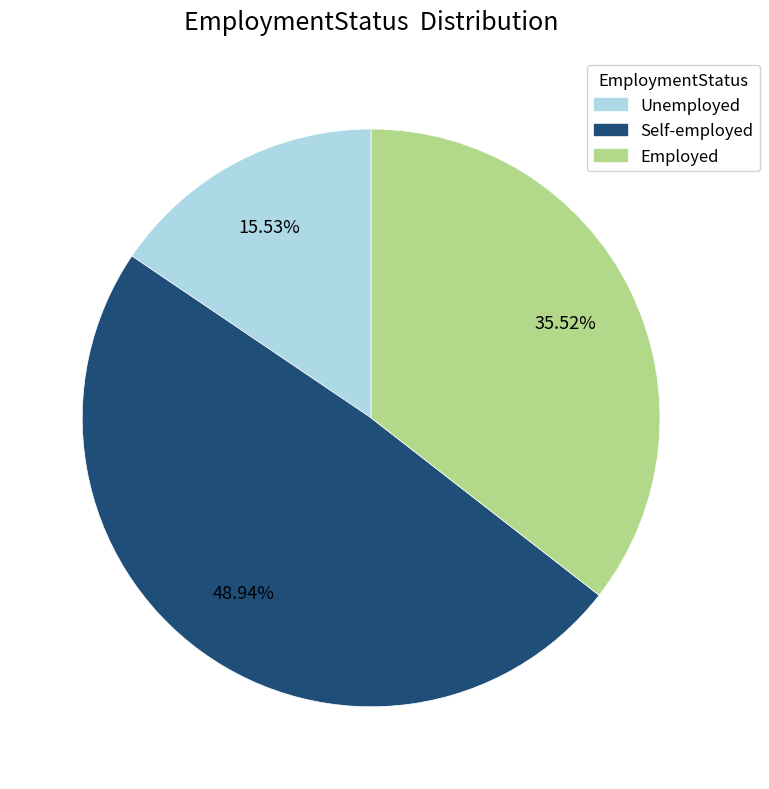

Is there any slice that represents more than half of the pie?

No